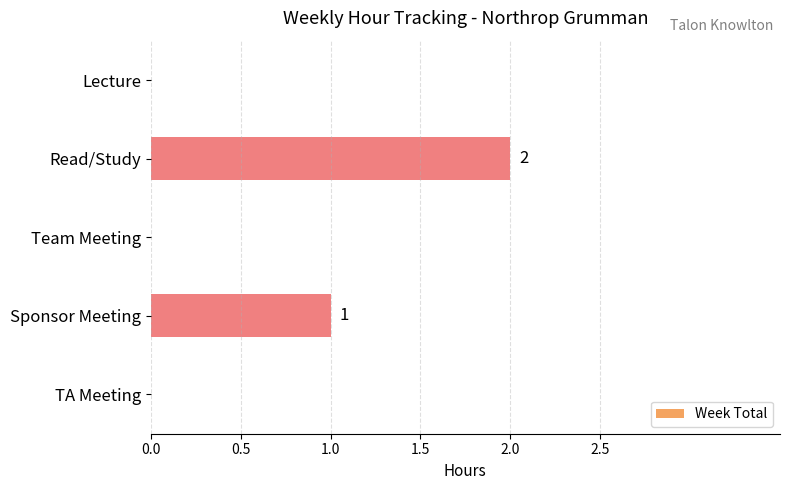

Which label corresponds to the largest value in the chart?

Read/Study